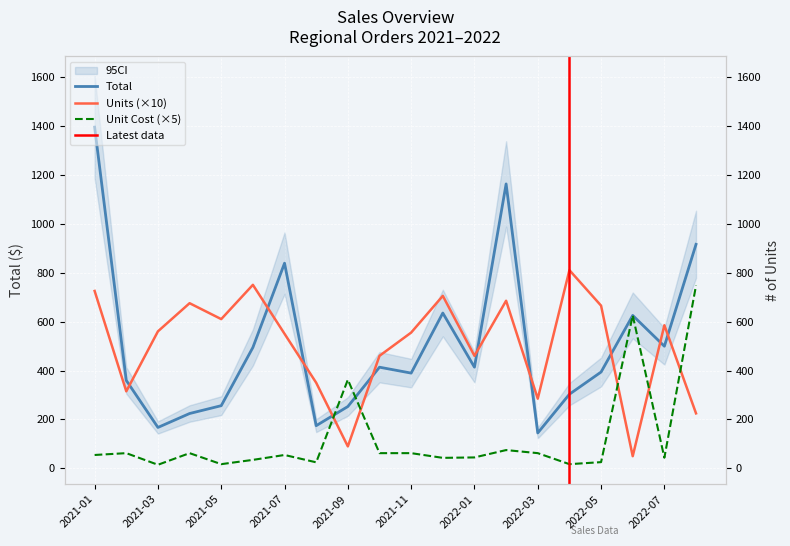

What is the value of the Units point at the 15th from the left?

285.0